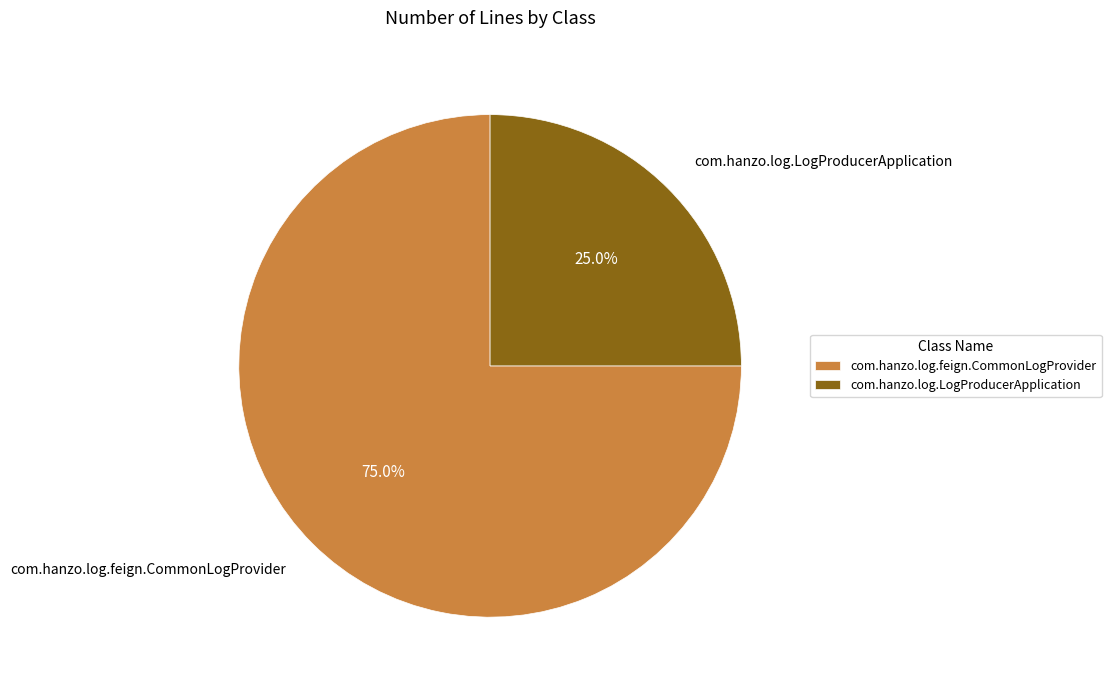

Which has a higher value, com.hanzo.log.LogProducerApplication or com.hanzo.log.feign.CommonLogProvider?

com.hanzo.log.feign.CommonLogProvider